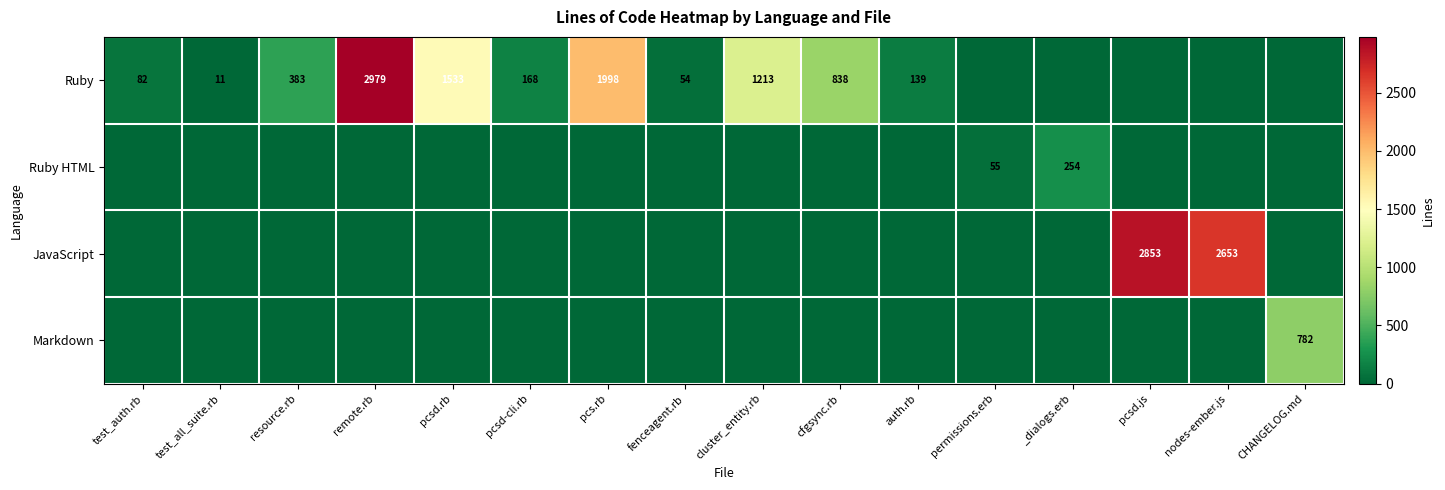

The value of Markdown at CHANGELOG.md is 265. True or false?

False